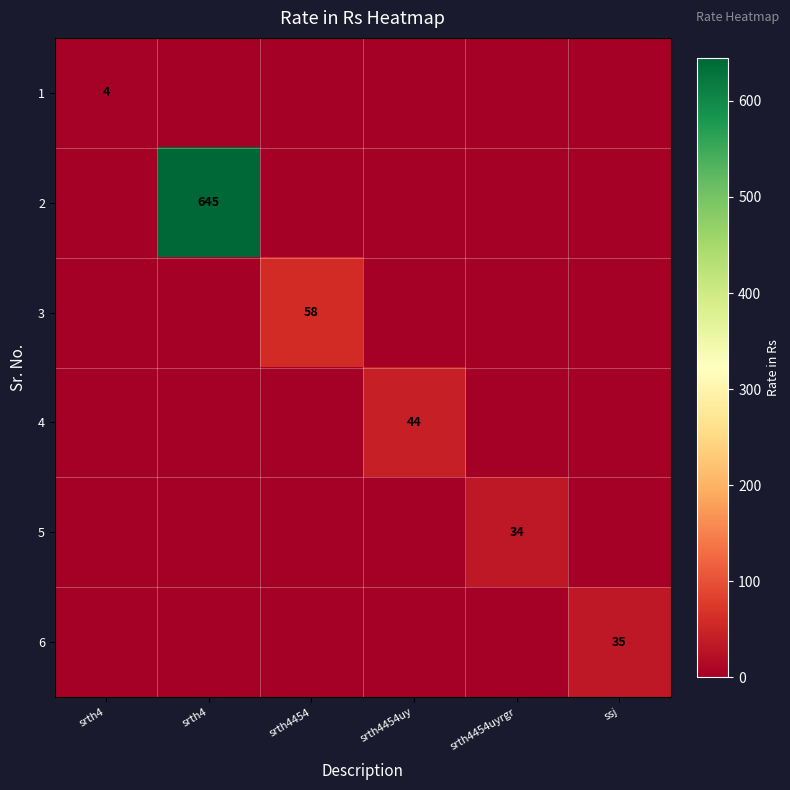

True or false: 2 has a value of 0 at srth4.

True